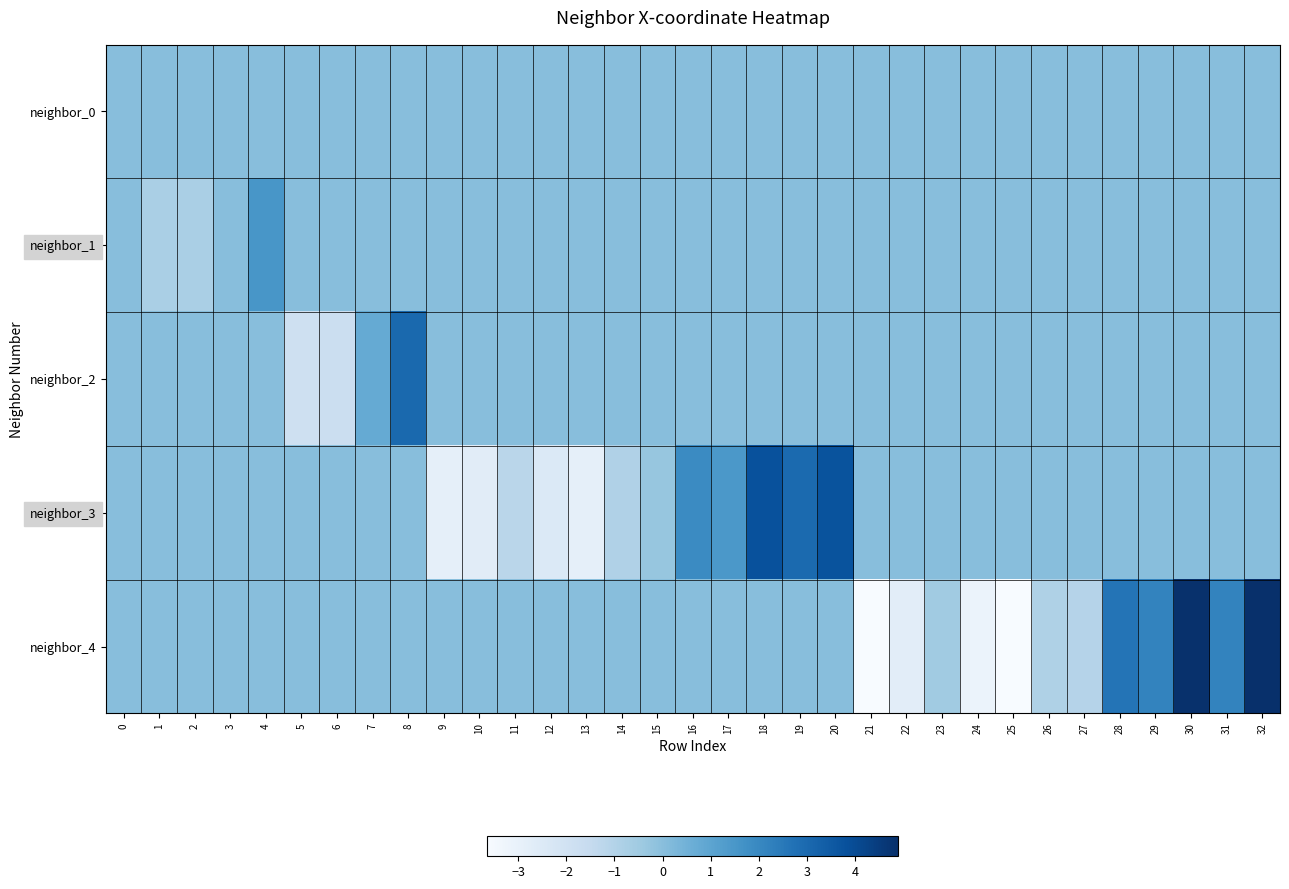

What is the spread (max minus min) of values at 12?

2.5